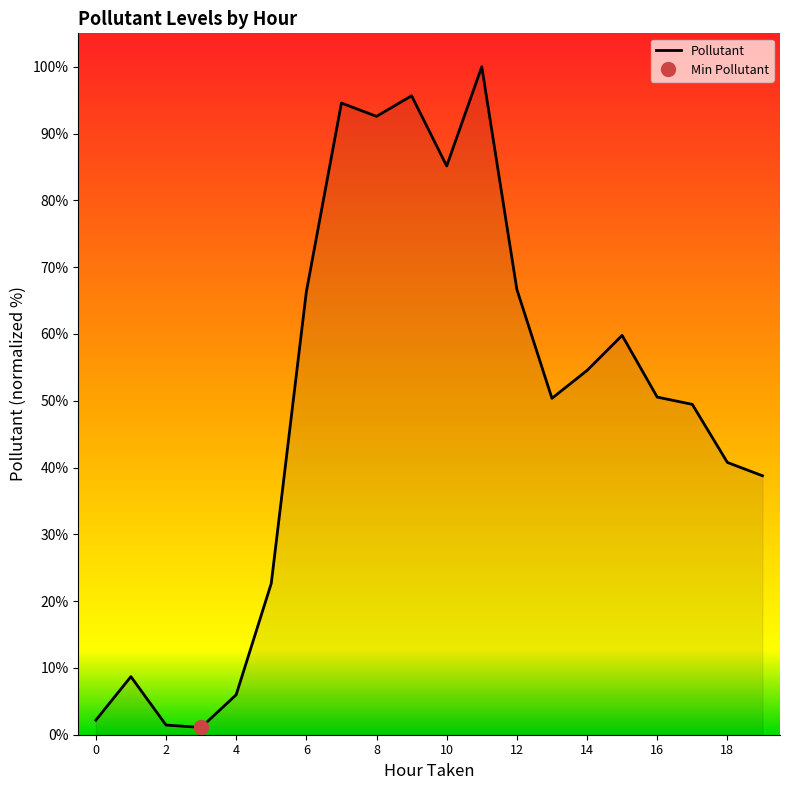

At which category does the data reach its first local valley?

3